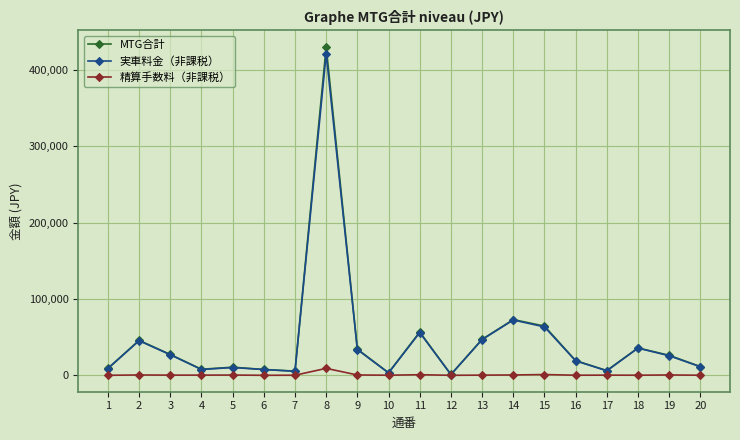

How many lines are shown in the chart?

3